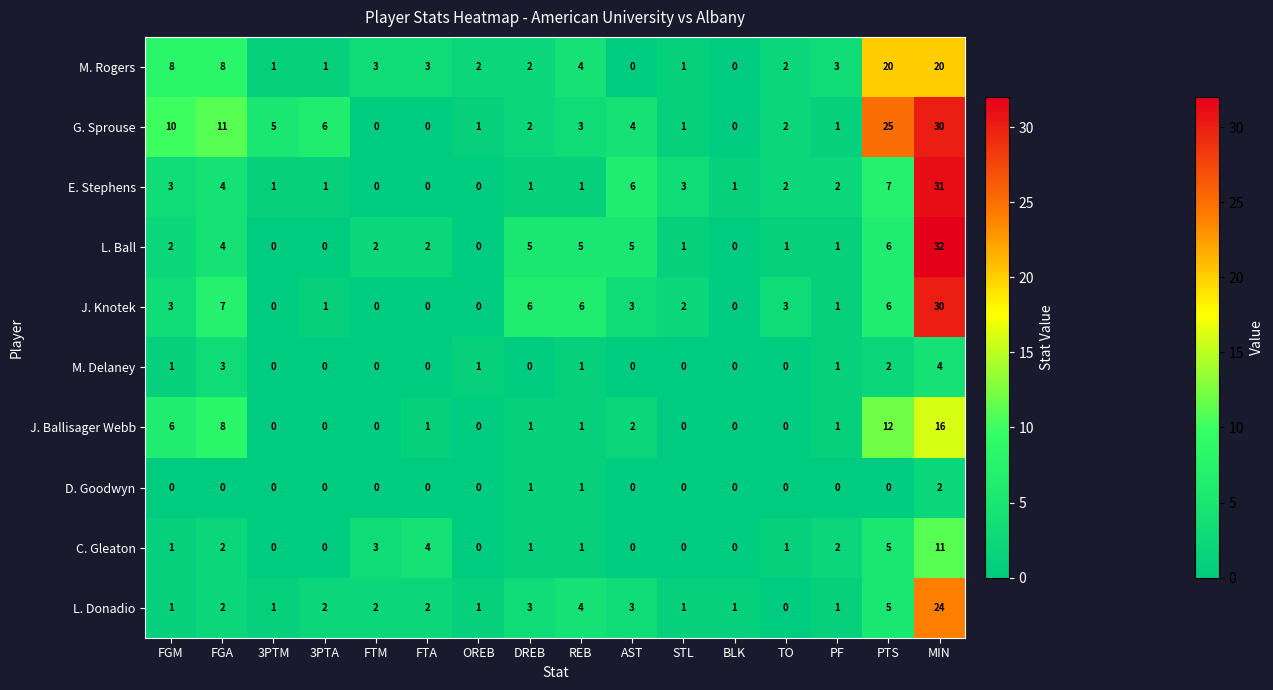

Which category has the highest value in the E. Stephens series?

MIN